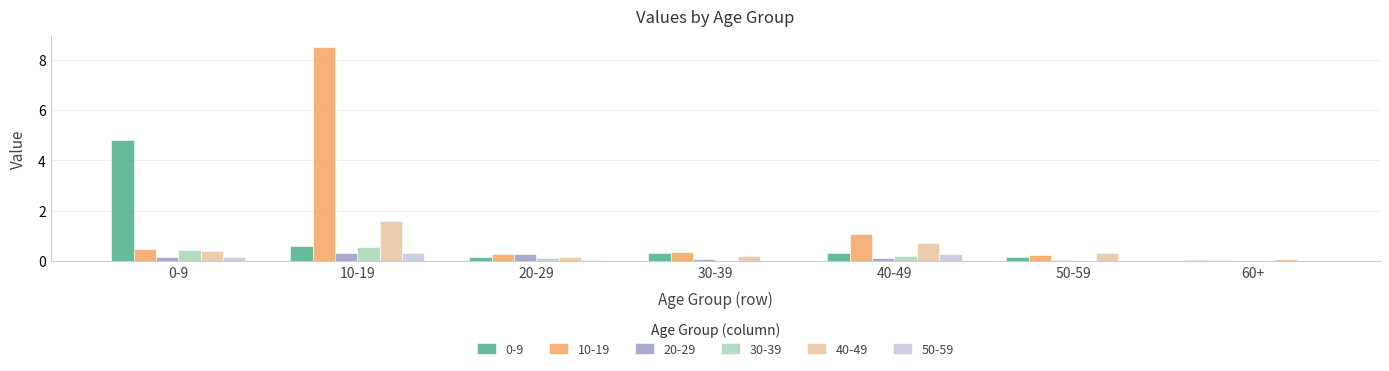

Is it true that 40-49 equals 0.7 at 40-49?

True